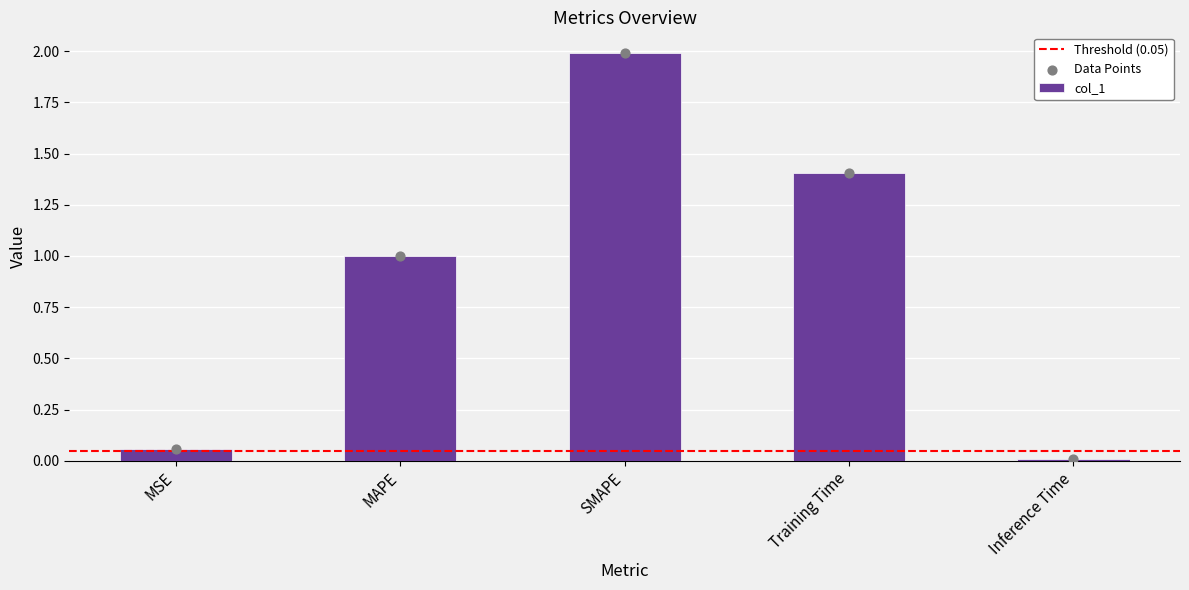

What is the change in value from MSE to SMAPE?

+1.9